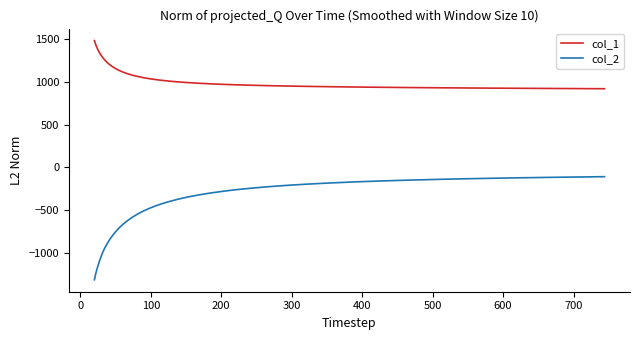

List the series in order of their overall mean, highest first.

col_1, col_2